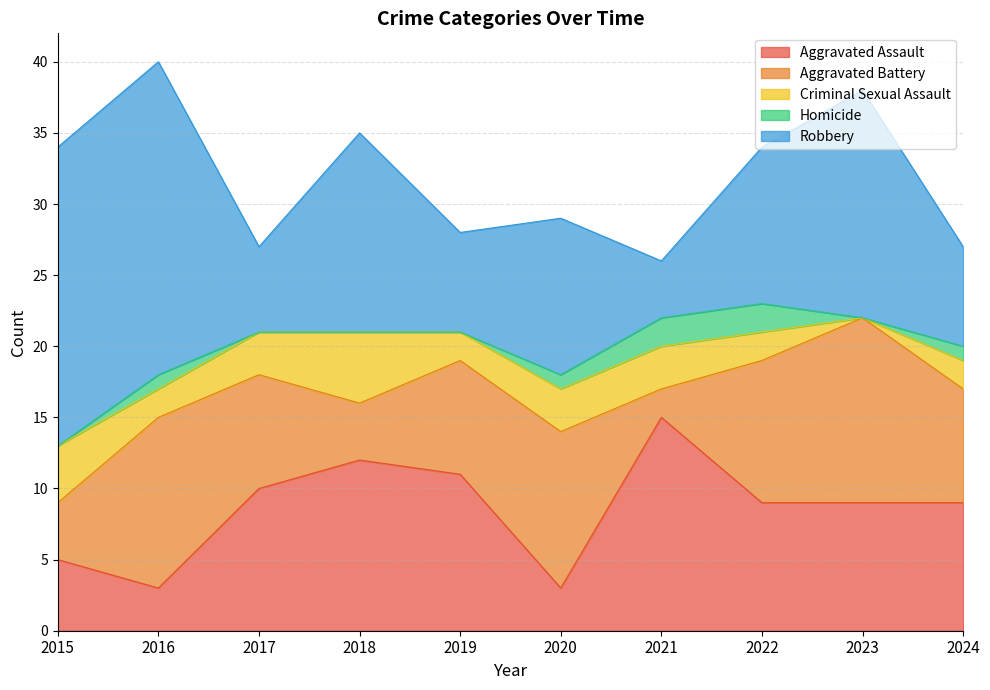

What are all the series names shown in the legend?

Aggravated Assault, Aggravated Battery, Criminal Sexual Assault, Homicide, Robbery